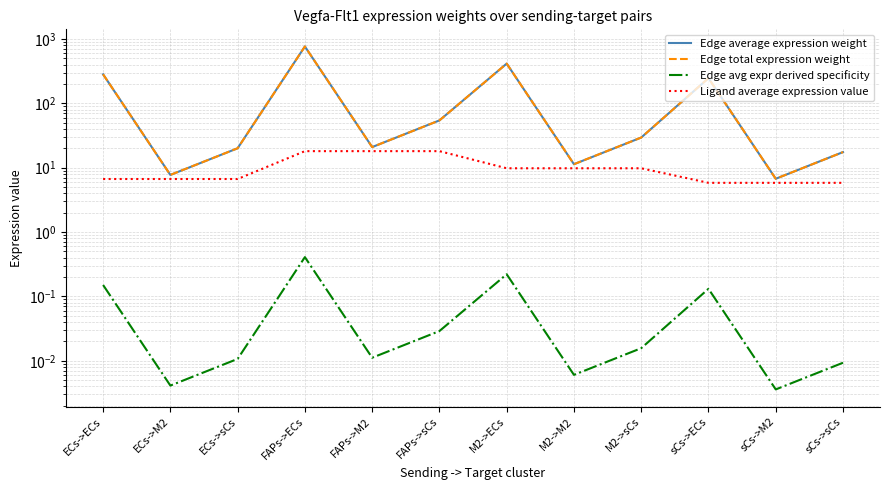

What are all the series names shown in the legend?

Edge average expression weight, Edge total expression weight, Edge avg expr derived specificity, Ligand average expression value